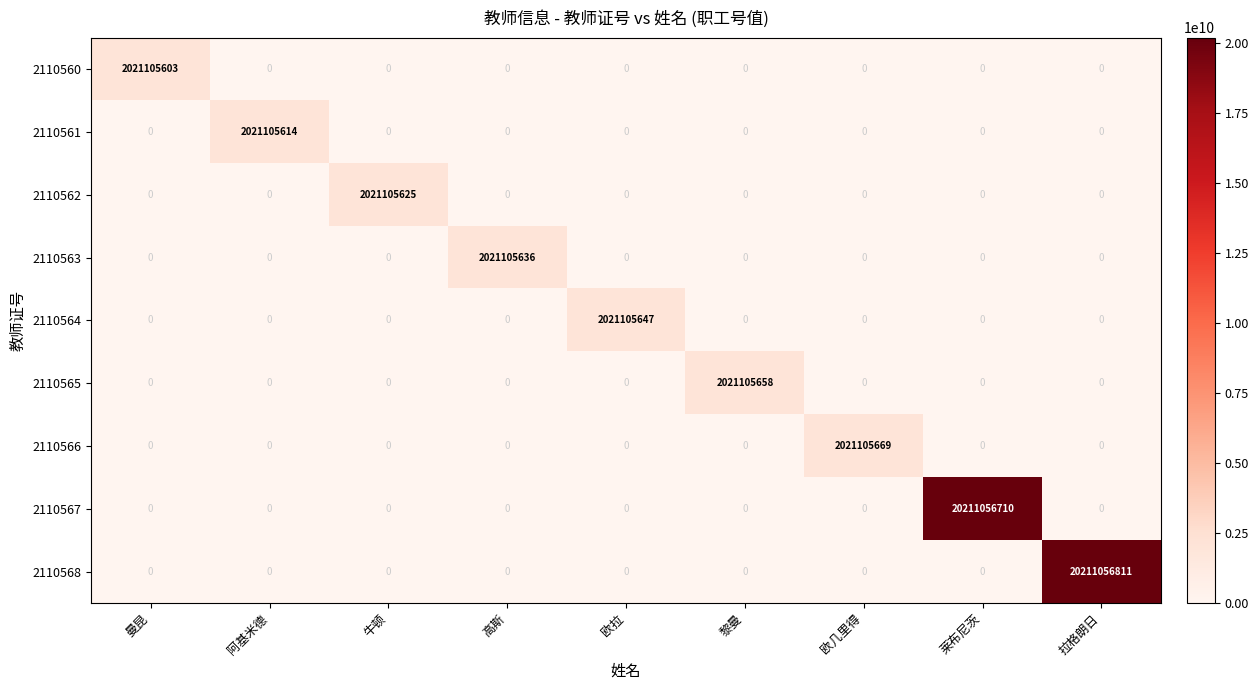

Which series has the largest total across all categories?

2110568